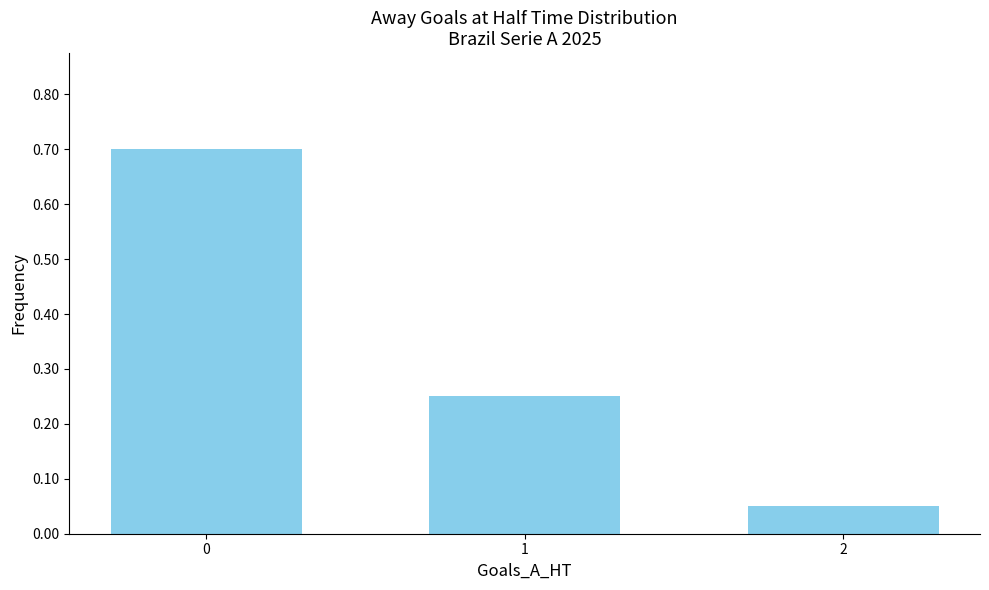

Rank the categories by value from lowest to highest.

2, 1, 0